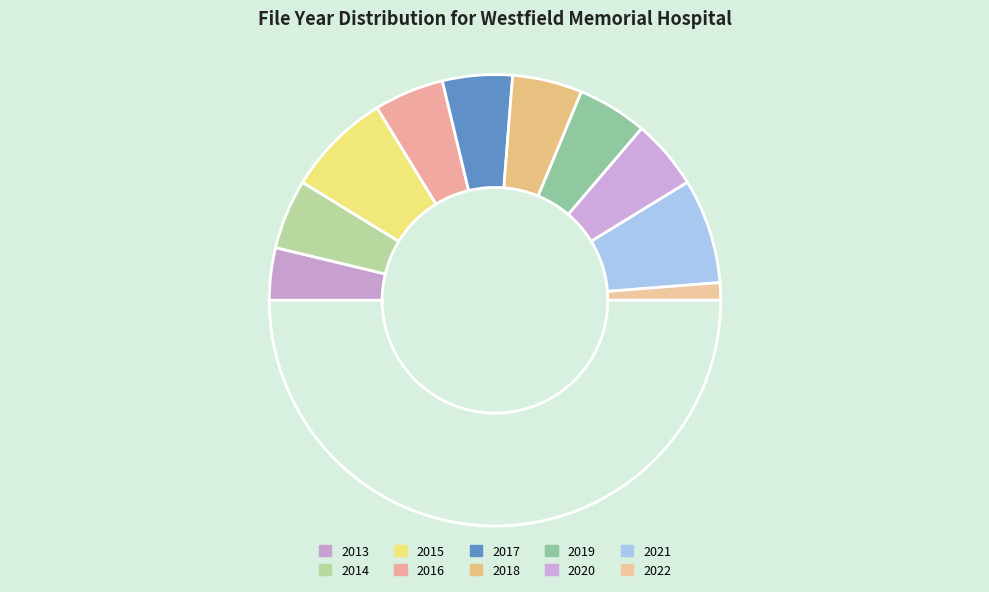

Count the number of slices in the pie.

11